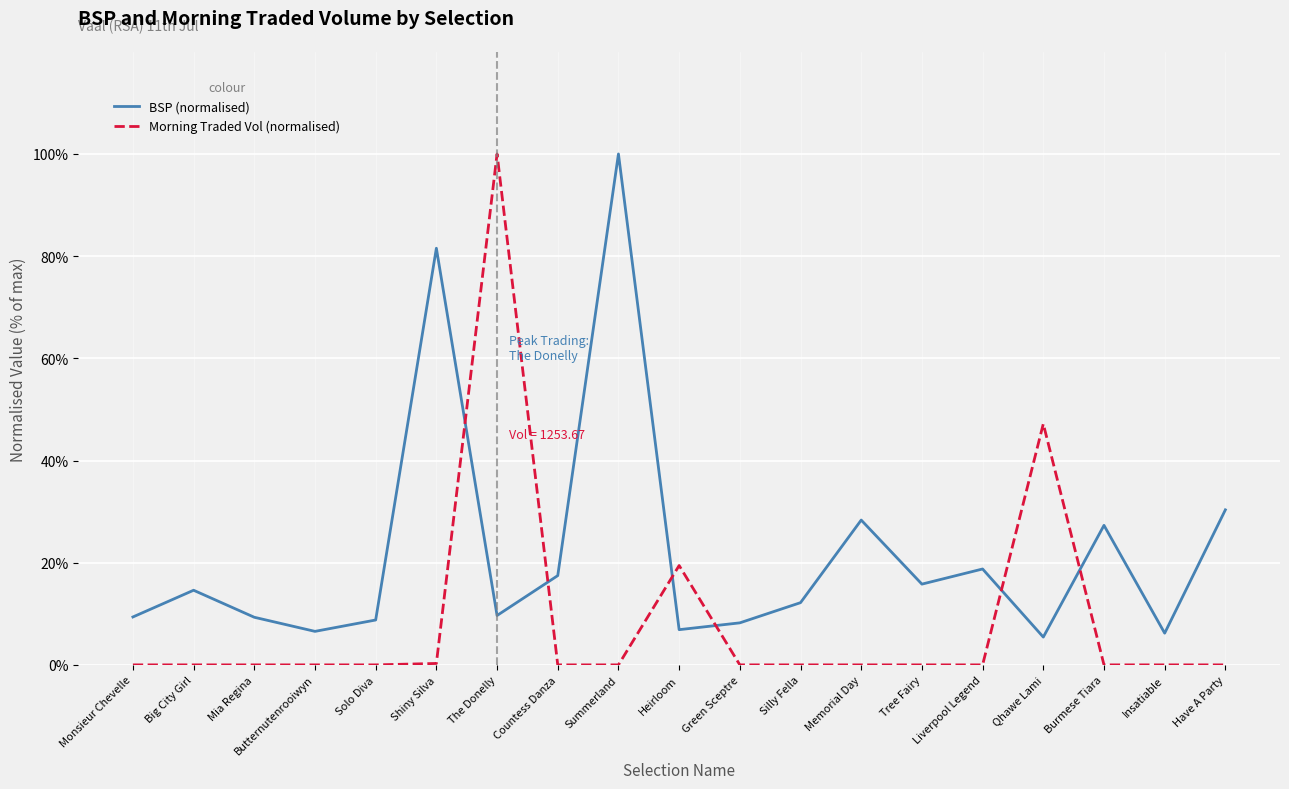

At which category is the sum across all series the highest?

The Donelly